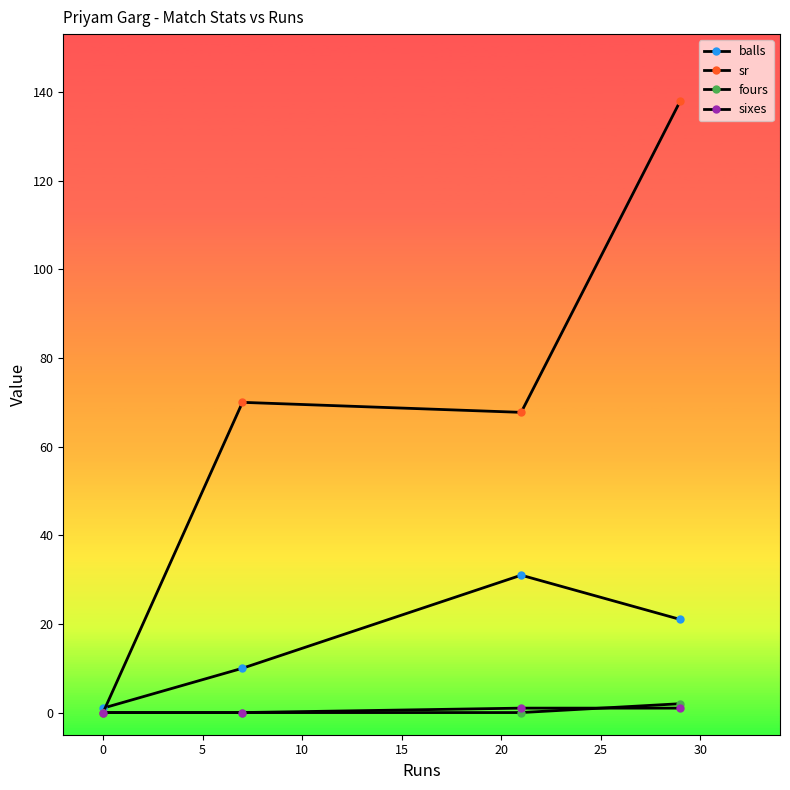

Which series has the largest range (max minus min)?

sr